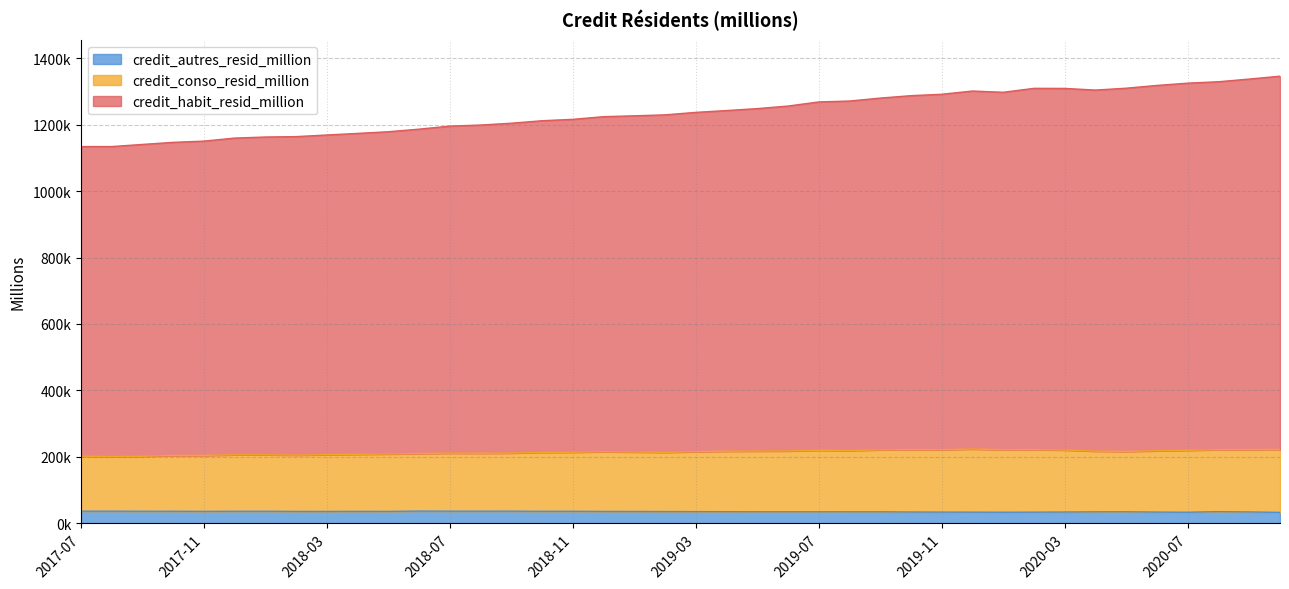

How many interior local peaks does the credit_autres_resid_million series have?

8